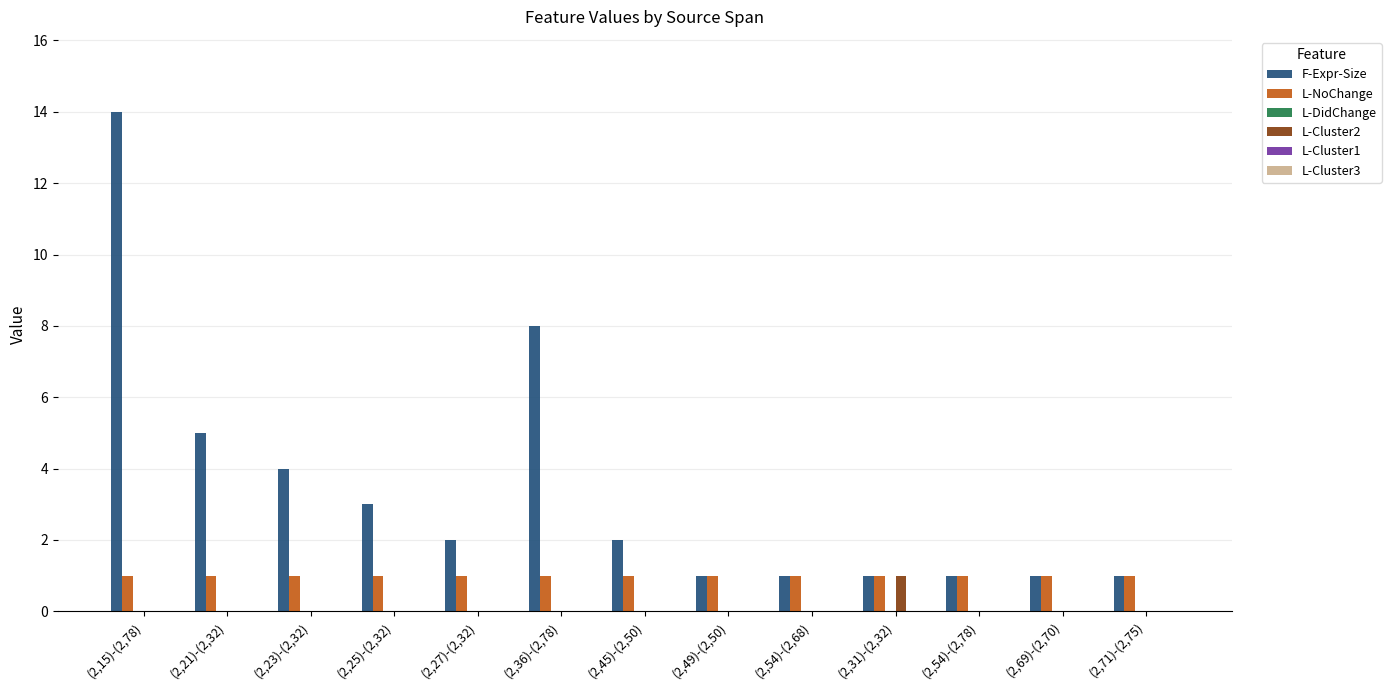

What is the greatest value displayed?

14